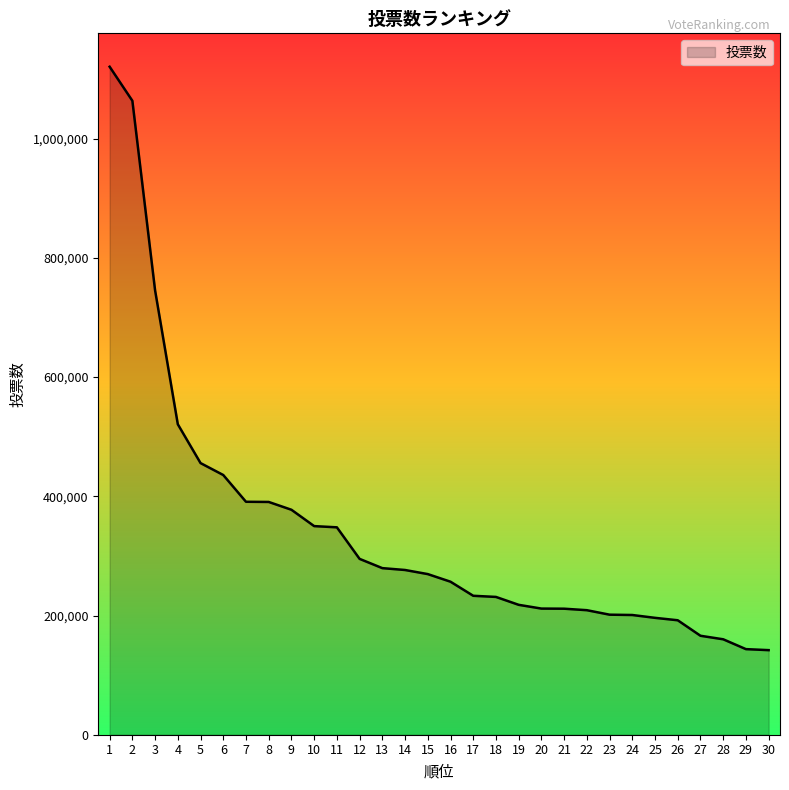

The value at 17 is 233095. True or false?

True